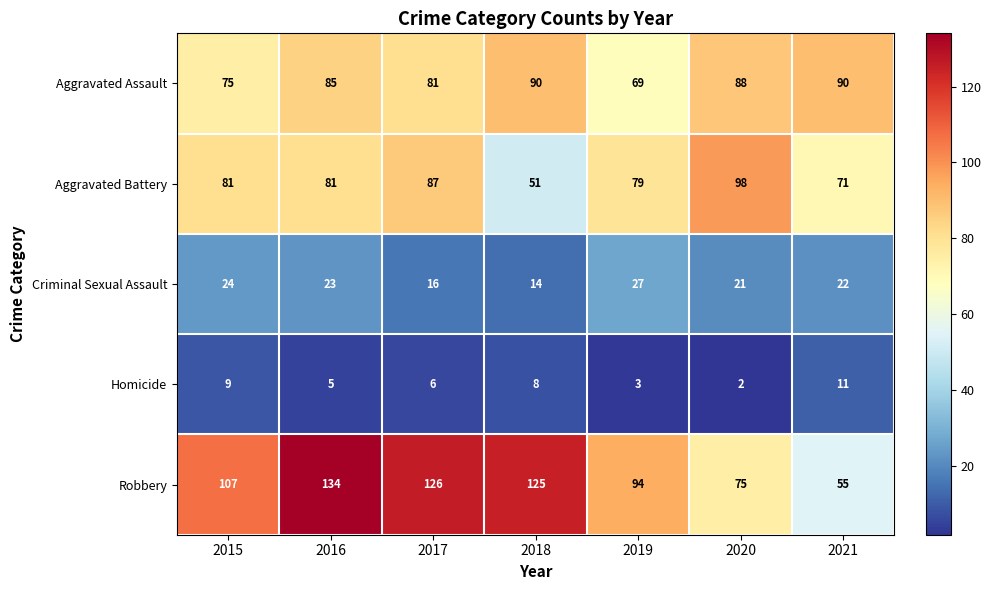

What is the minimum value shown in the chart?

2